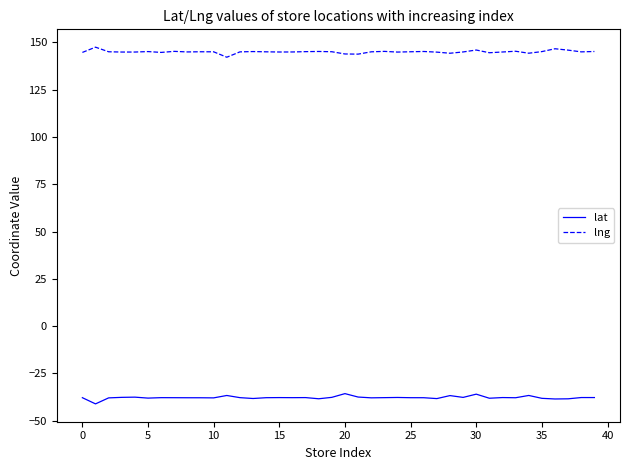

How many series are shown in this chart?

2